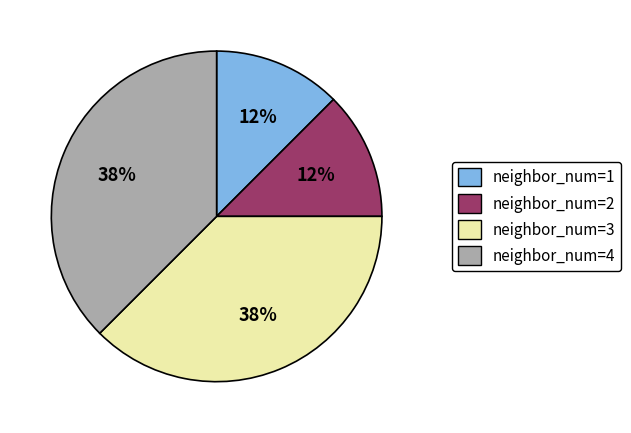

To the nearest percent, what is the average slice percentage?

25%